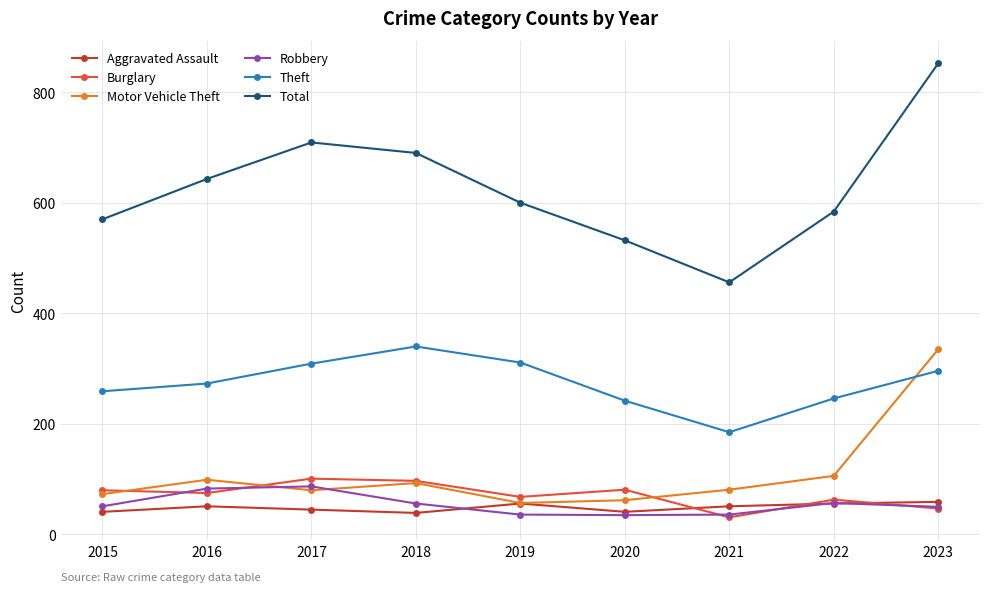

What is the difference between the highest and lowest values at 2023?

805